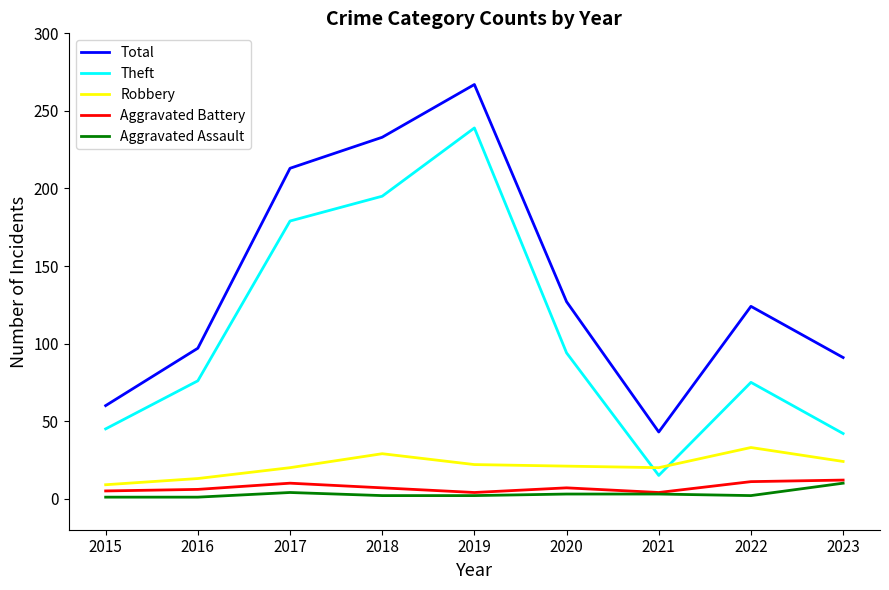

What is the total value across all series at 2020?

252